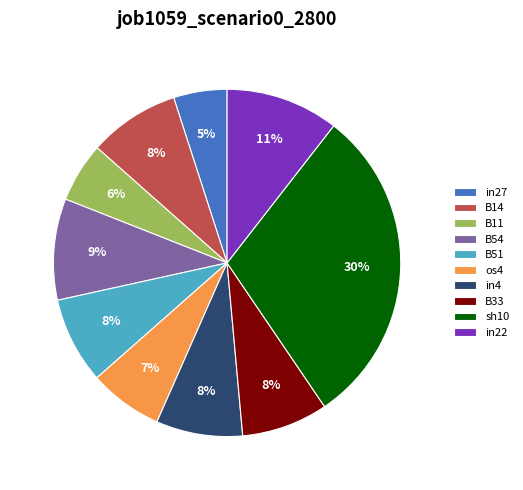

What is the smallest slice in the pie chart?

in27